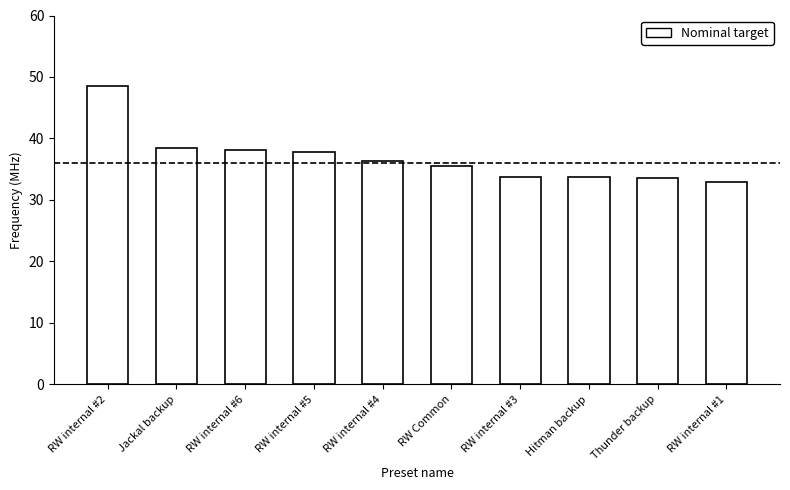

How many values are below 36?

5